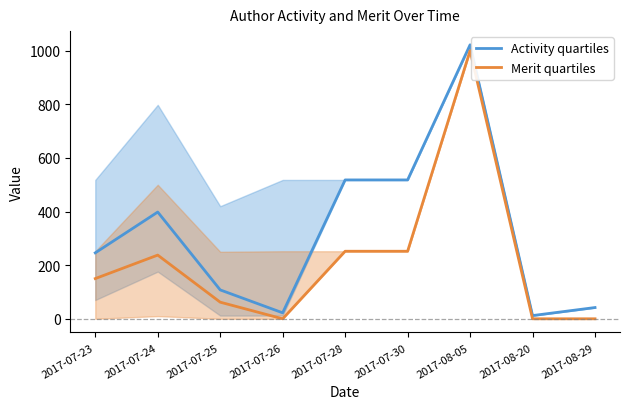

What is the total value across all series at 2017-07-24?

635.8